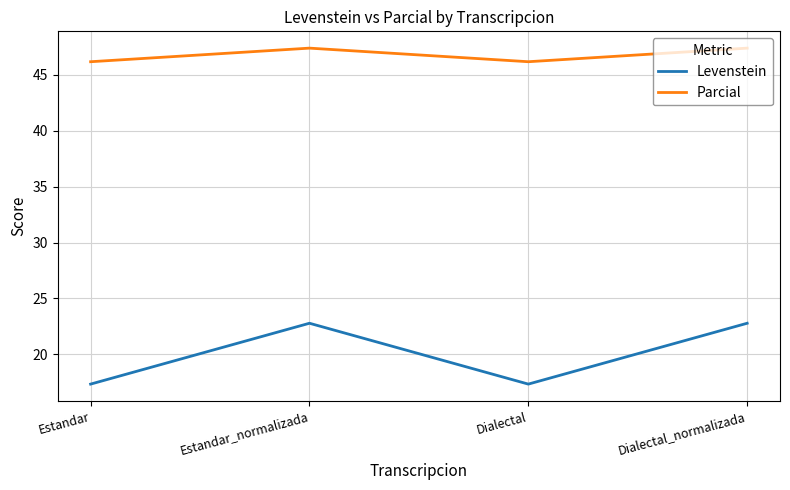

What is the smallest value displayed?

17.3